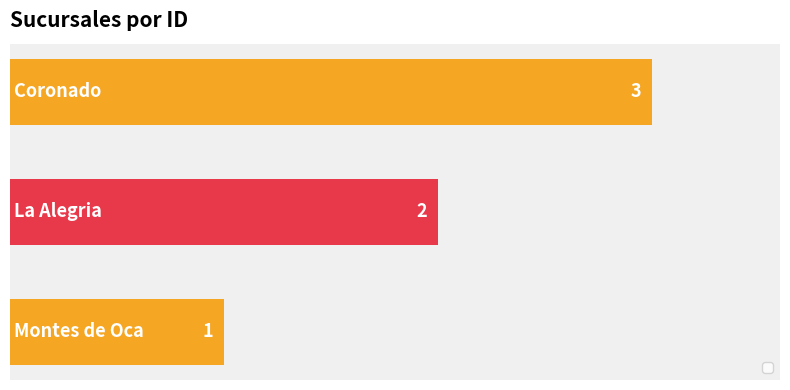

What is the sum of all values?

6